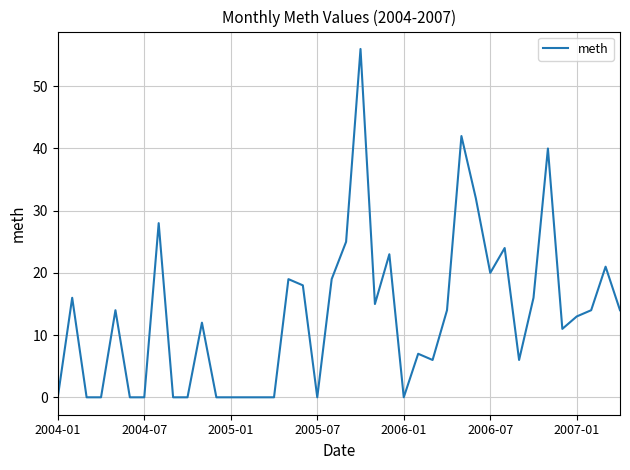

What is the greatest value displayed?

56